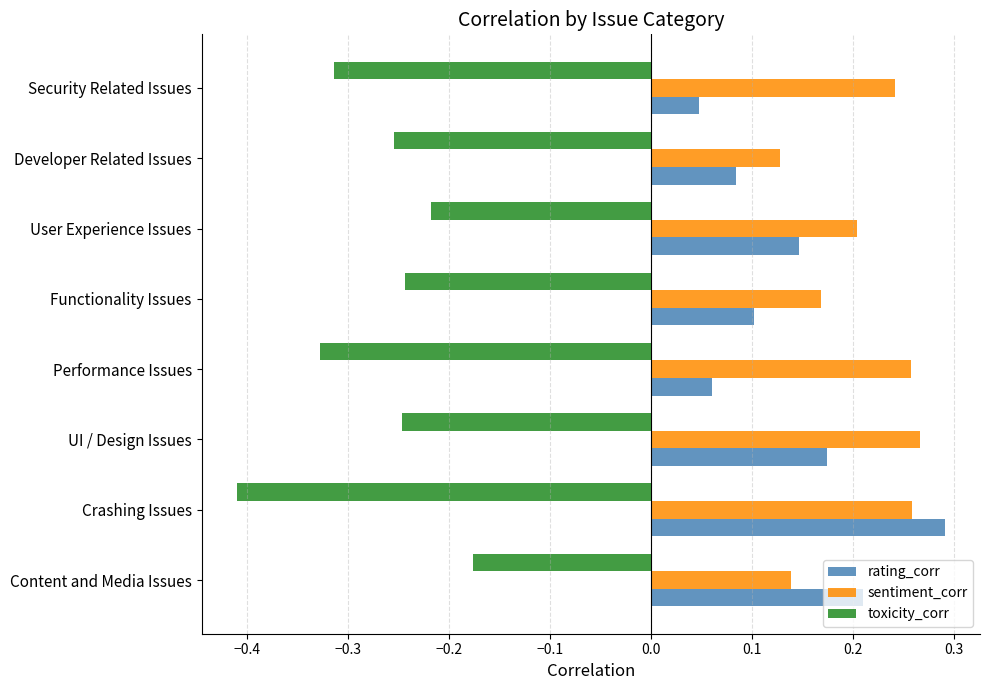

Which series changed the most between Content and Media Issues and Crashing Issues?

toxicity_corr